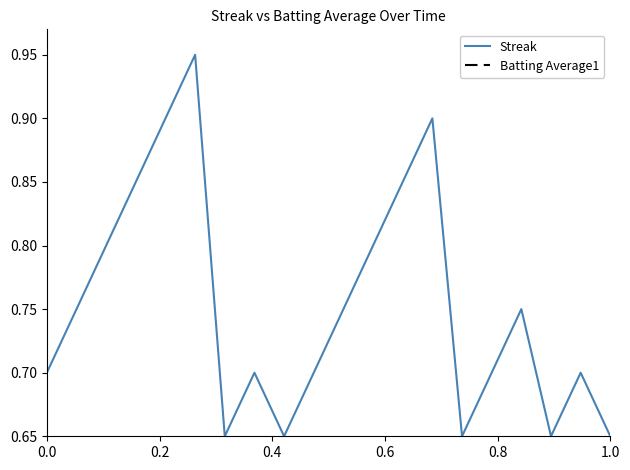

Does the chart have visible grid lines?

No